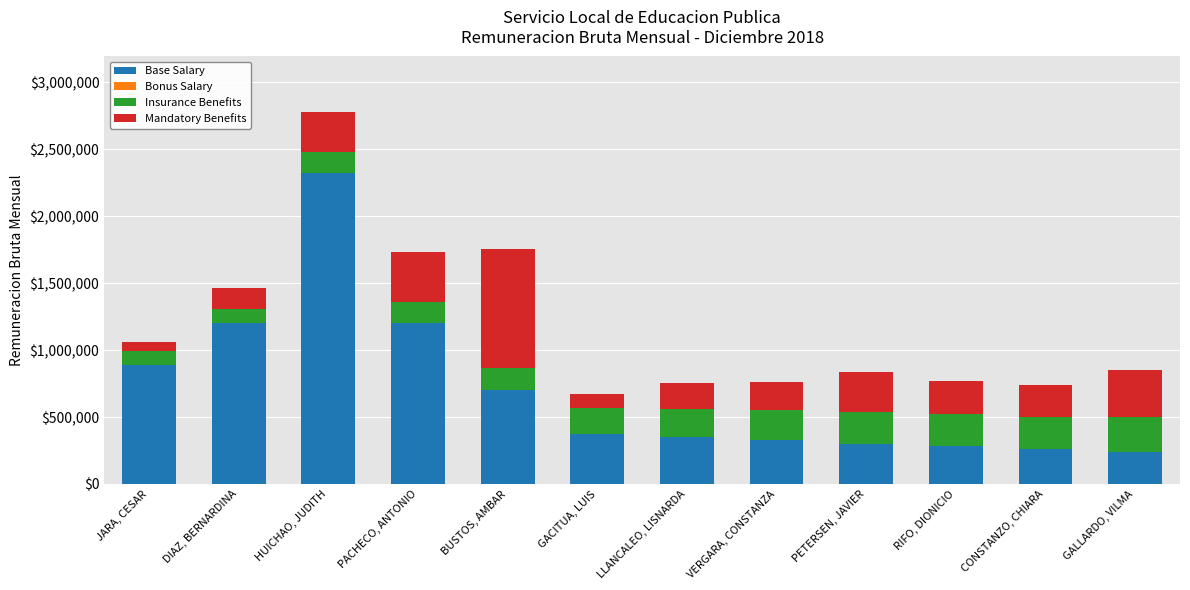

What value does the Base Salary series have at DIAZ, BERNARDINA?

1200000